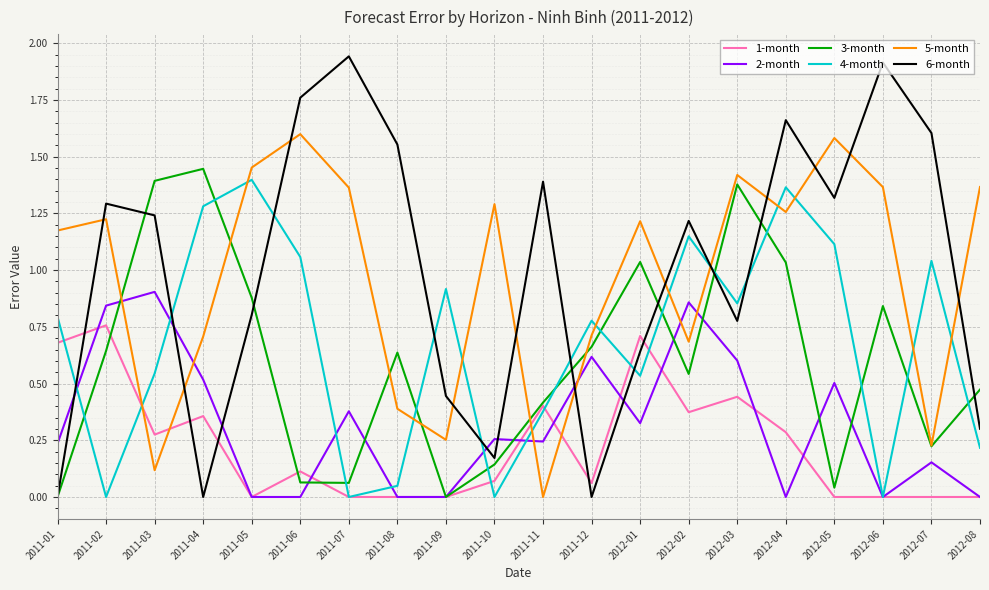

List the series in order of their peak value, highest first.

6-month, 5-month, 3-month, 4-month, 2-month, 1-month